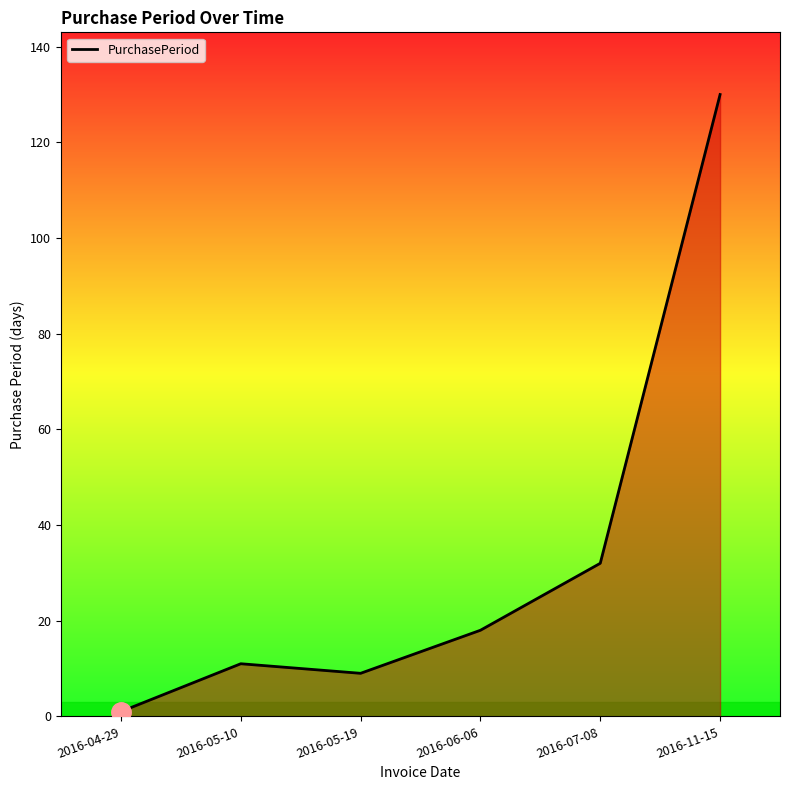

How many interior local peaks (higher than both neighbors) does the data have?

1